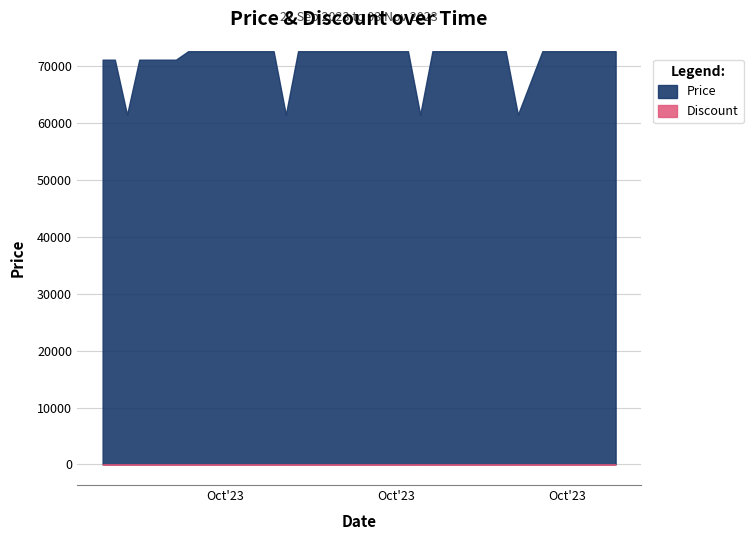

True or false: Price and Discount cross at least once.

False